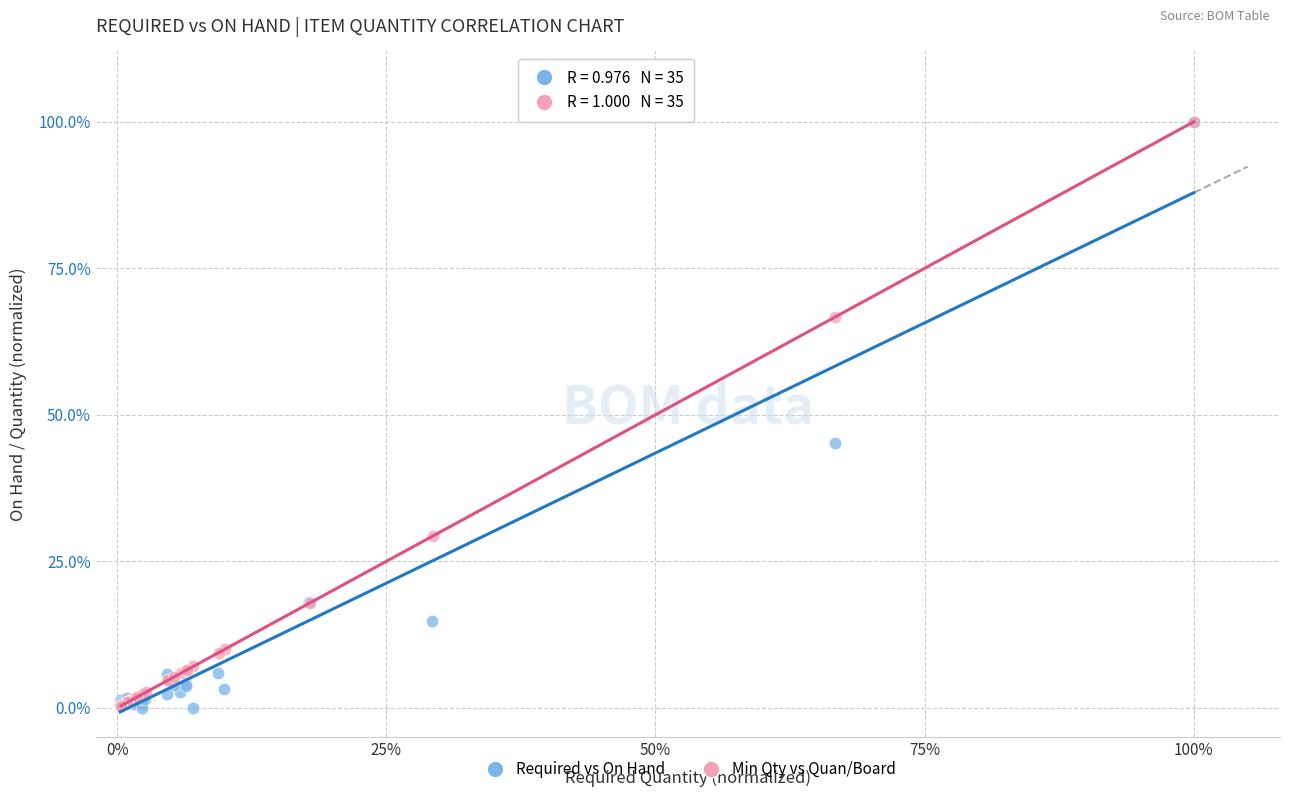

What are all the series names shown in the legend?

Required vs On Hand, Min Qty vs Quan/Board